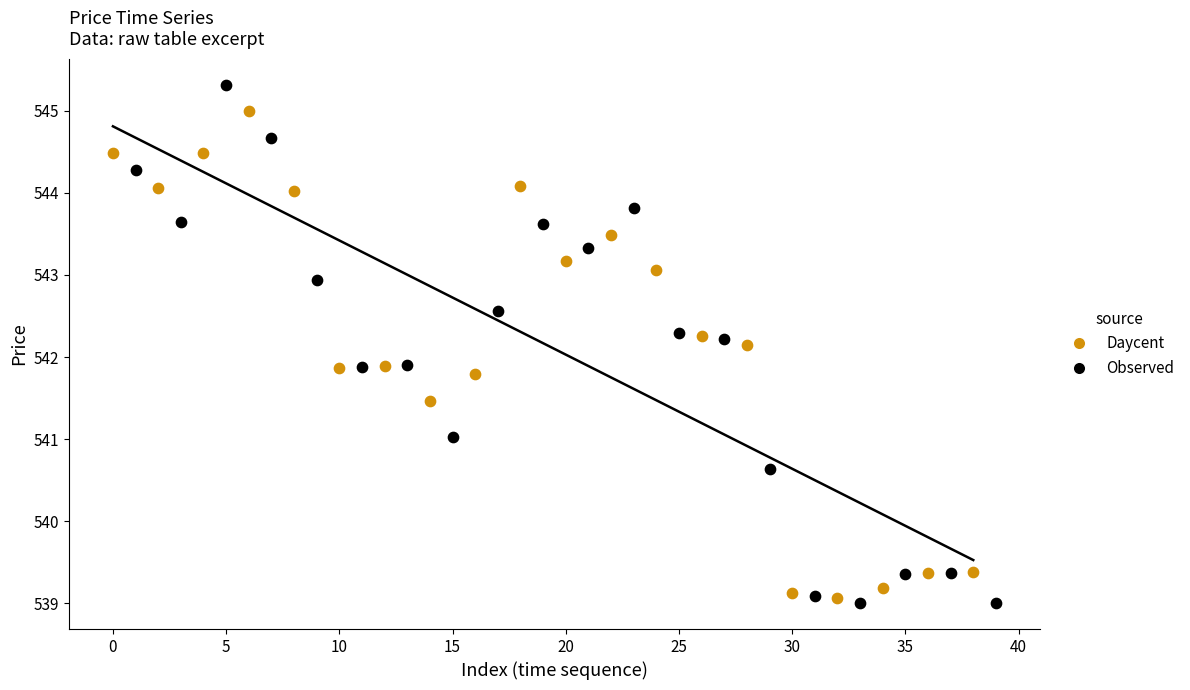

Which series has the widest spread of Y values?

Observed